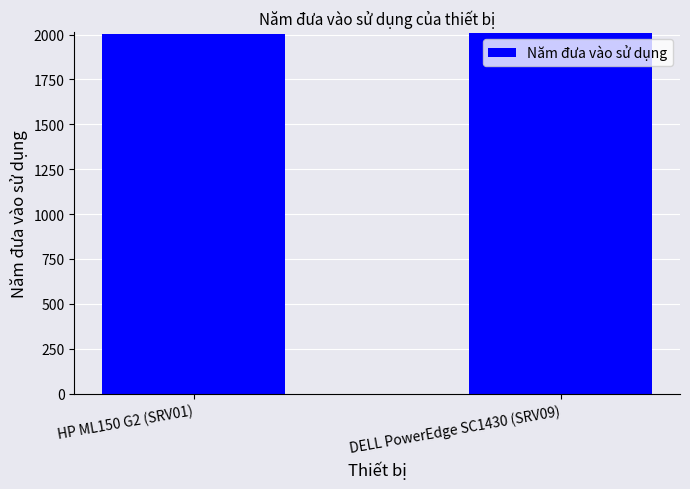

What is the label of the 2nd bar from the left?

DELL PowerEdge SC1430 (SRV09)